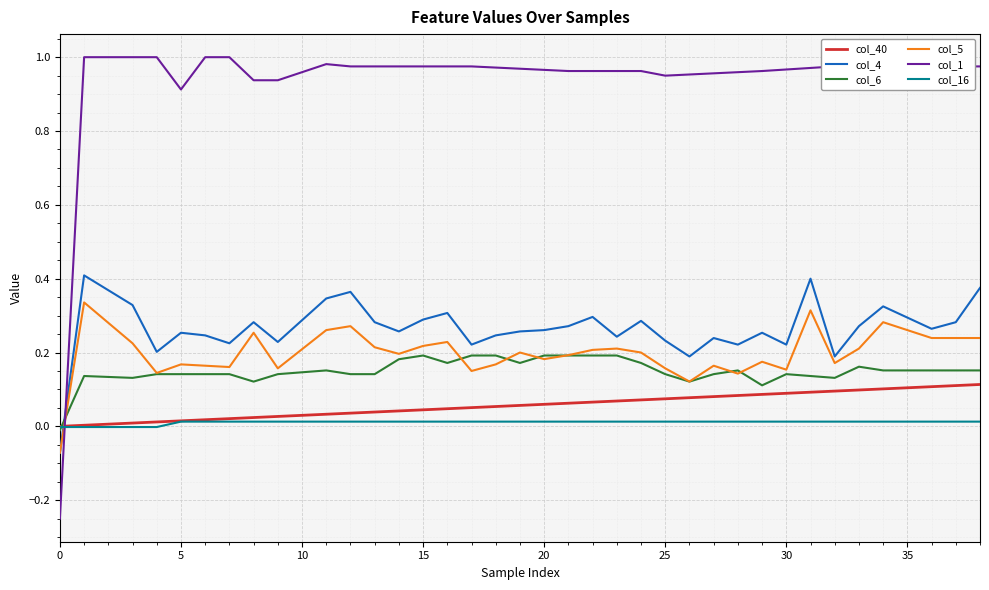

True or false: col_6 and col_4 cross at least once.

True